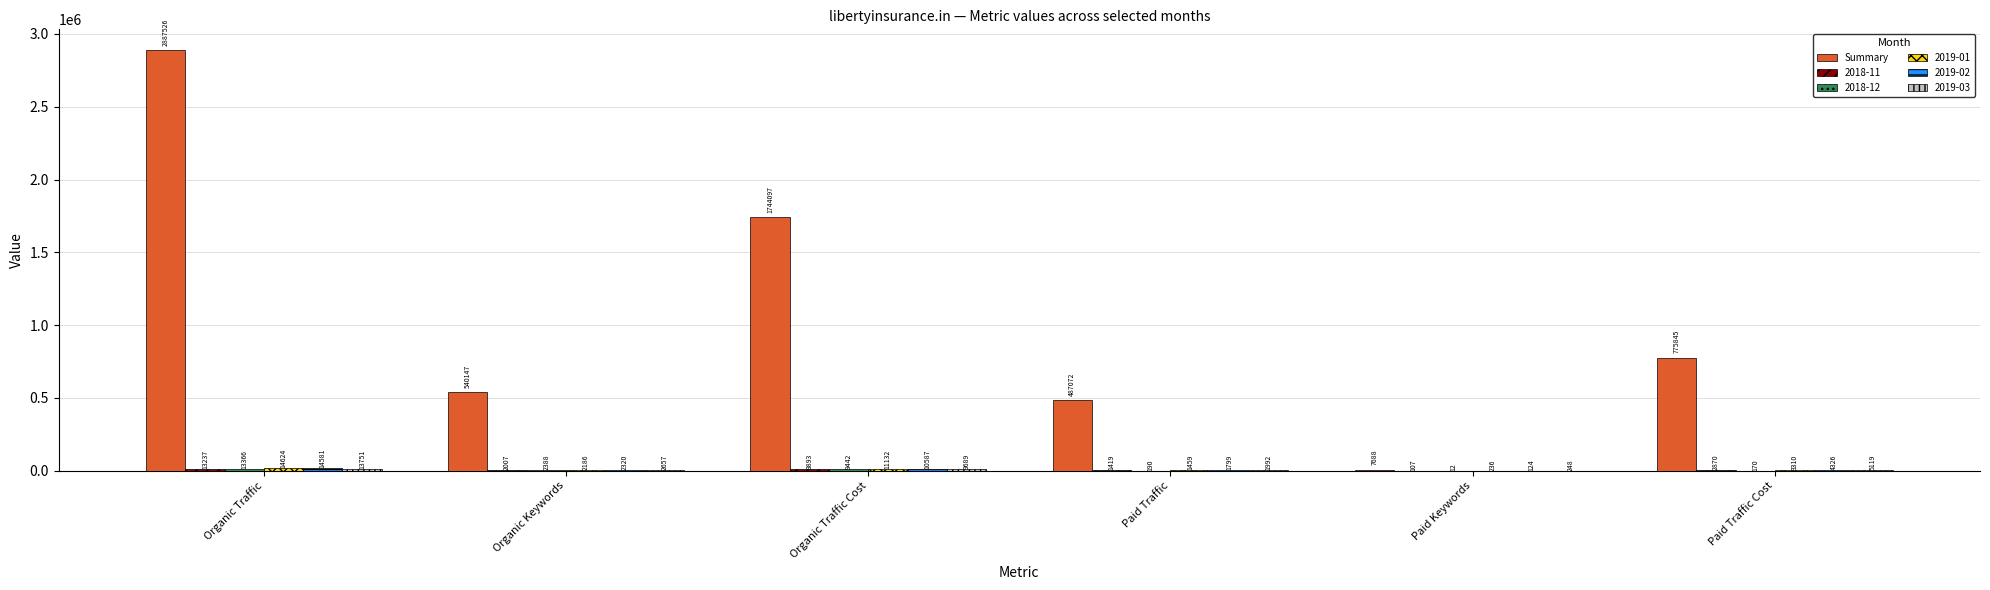

How many series are shown in this chart?

6